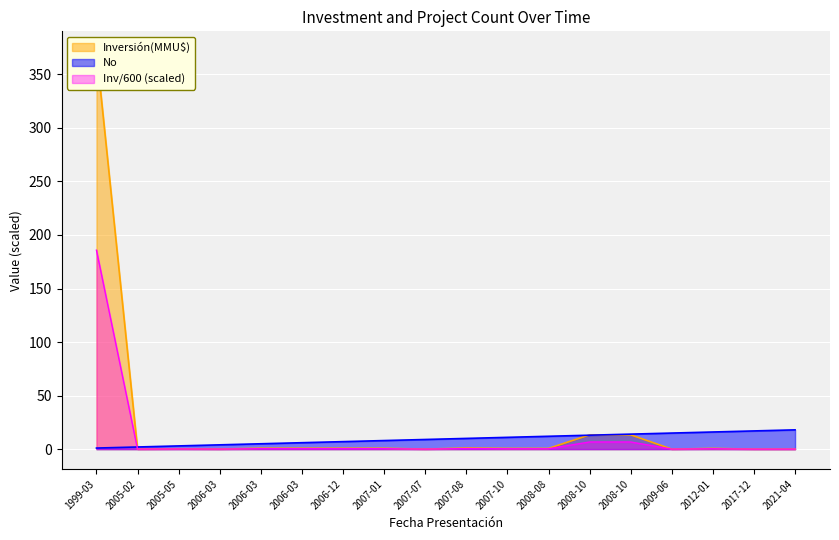

Is the value of Inversión(MMU$) at 2017-12 greater than the value of No at 2005-05?

No